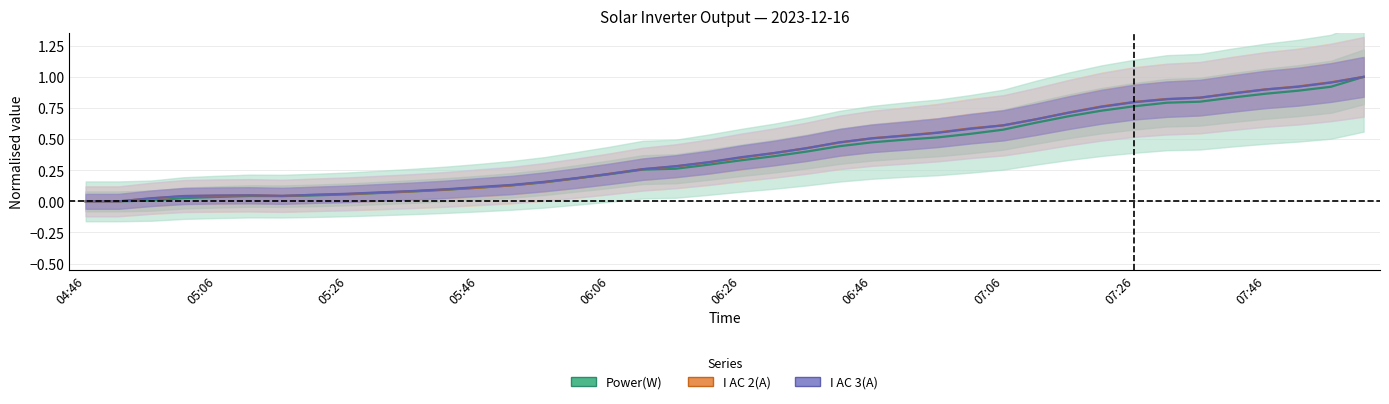

What is the total value across all series at 05:46?

0.3